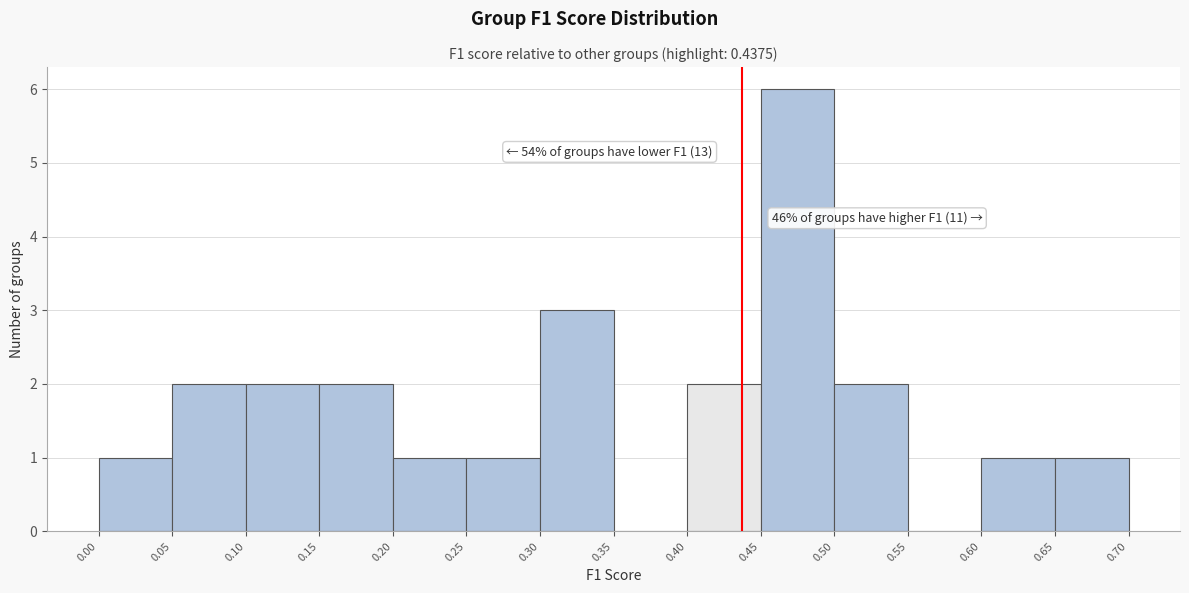

Which range on the x-axis has the tallest bar?

0.45 to 0.50